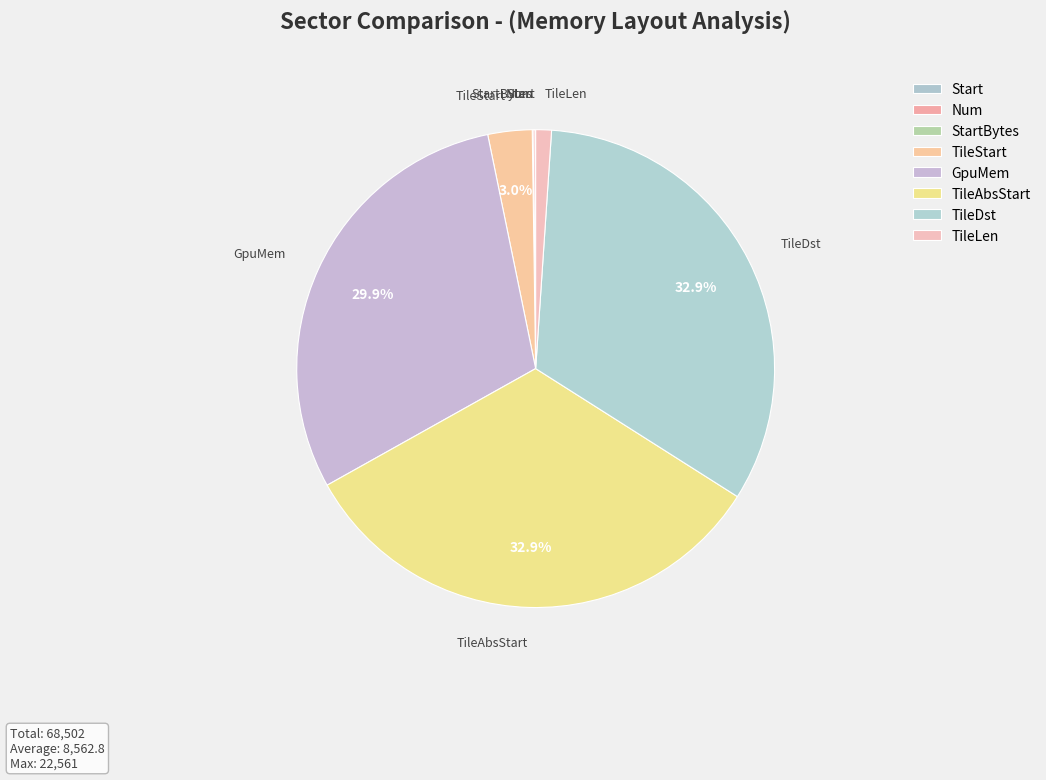

To the nearest percent, what is the difference between the TileLen and TileStart slice percentages?

2%